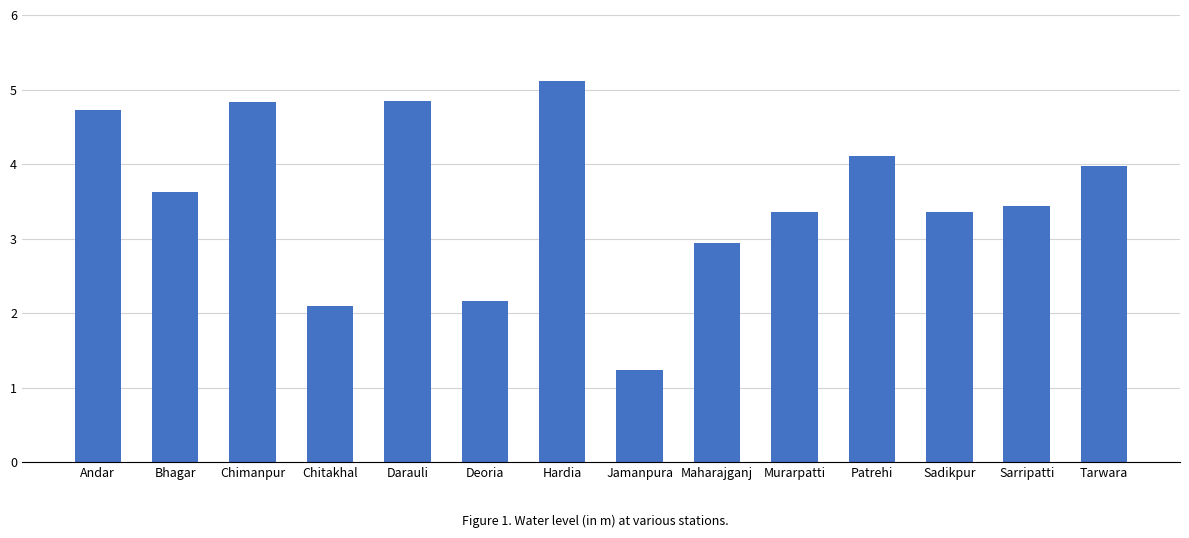

Which label corresponds to the smallest value in the chart?

Jamanpura